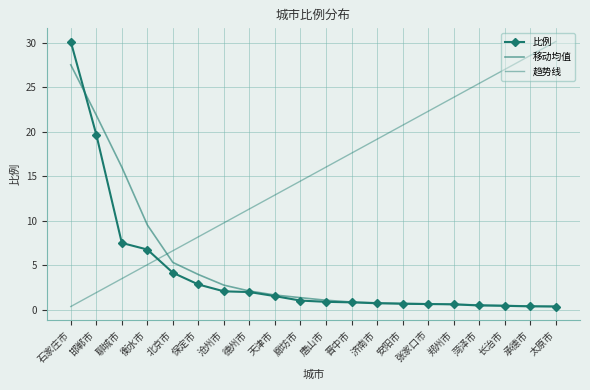

What is the label of the 20th point from the right?

石家庄市